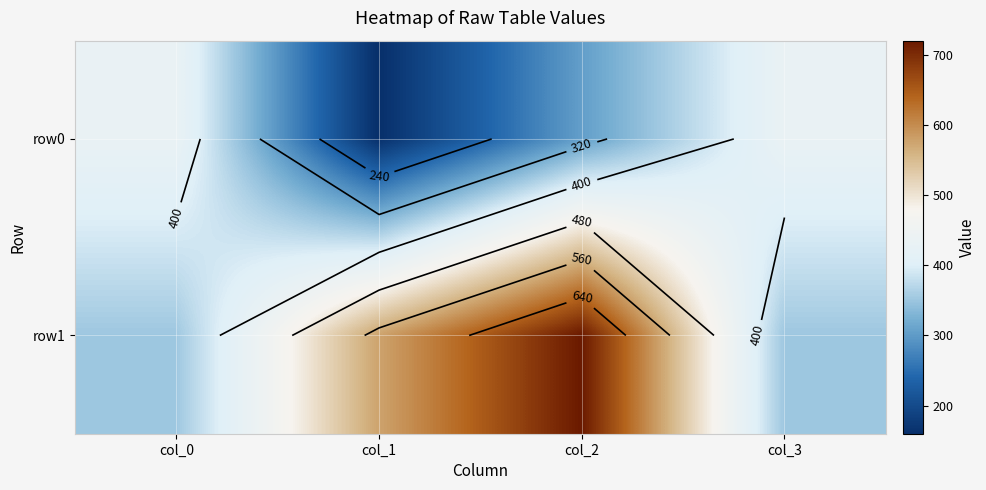

List the labels in order of row1 value, largest first.

col_2, col_1, col_0, col_3